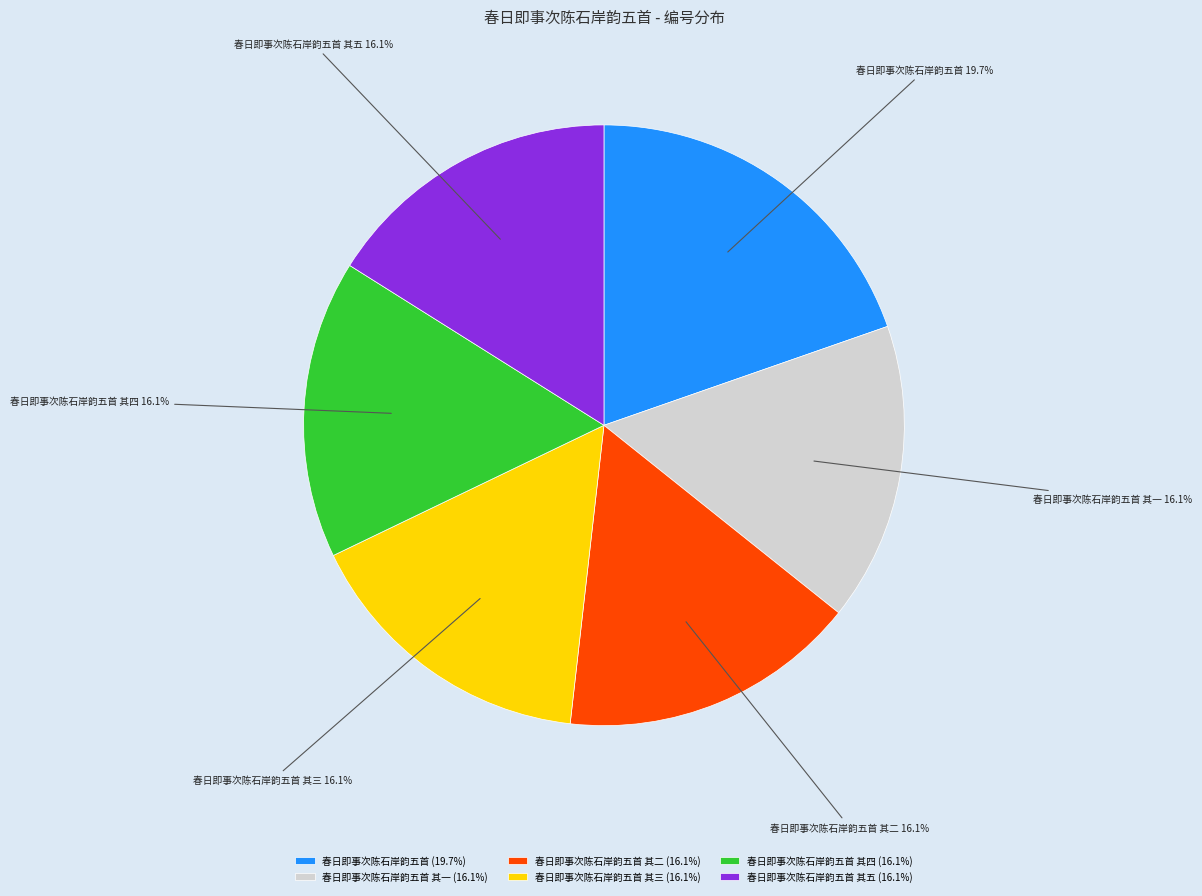

Does any single category account for the majority?

No